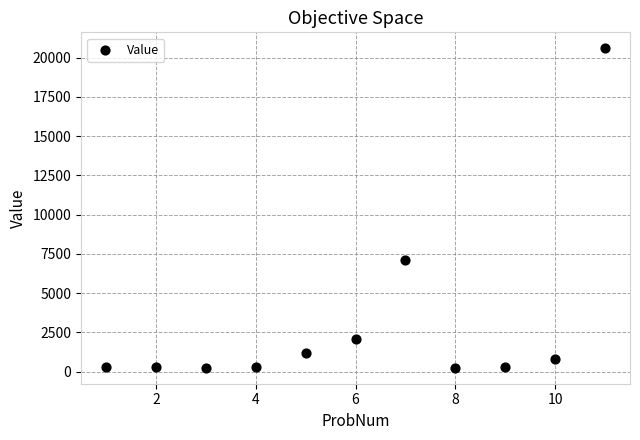

What is the range of X values (max minus min)?

10